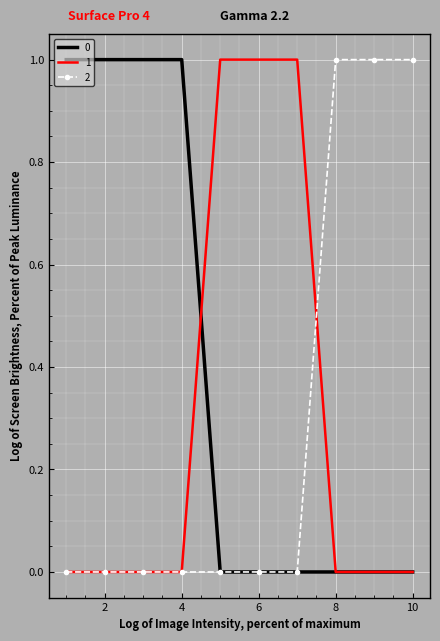

What are all the series names shown in the legend?

0, 1, 2